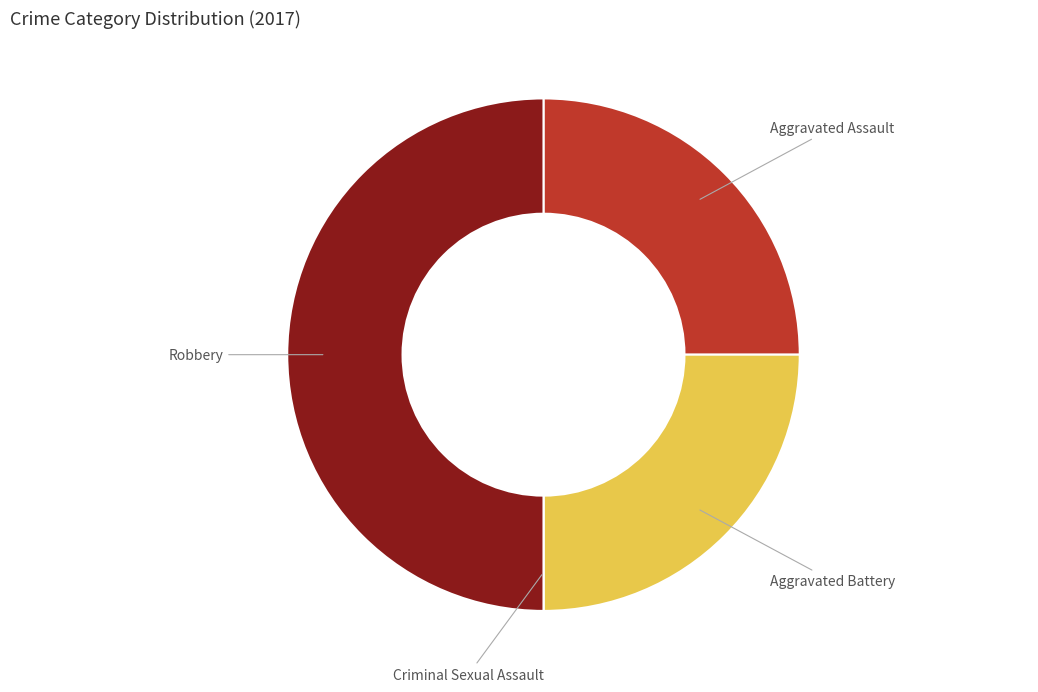

Which has a higher value, Aggravated Assault or Robbery?

Robbery